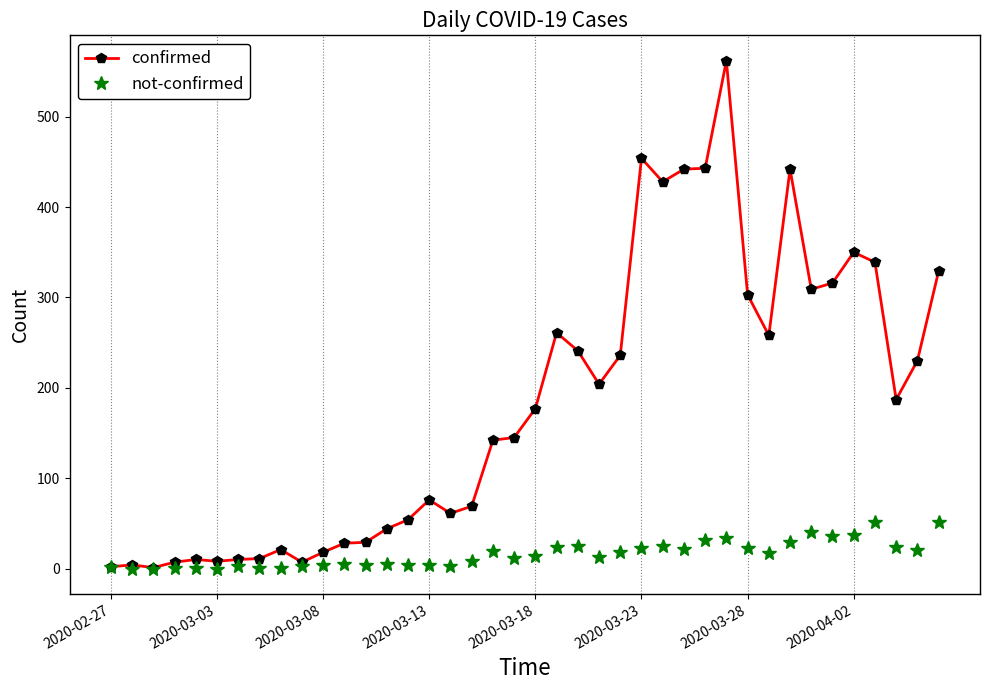

At how many categories does at least one series exceed 116?

22